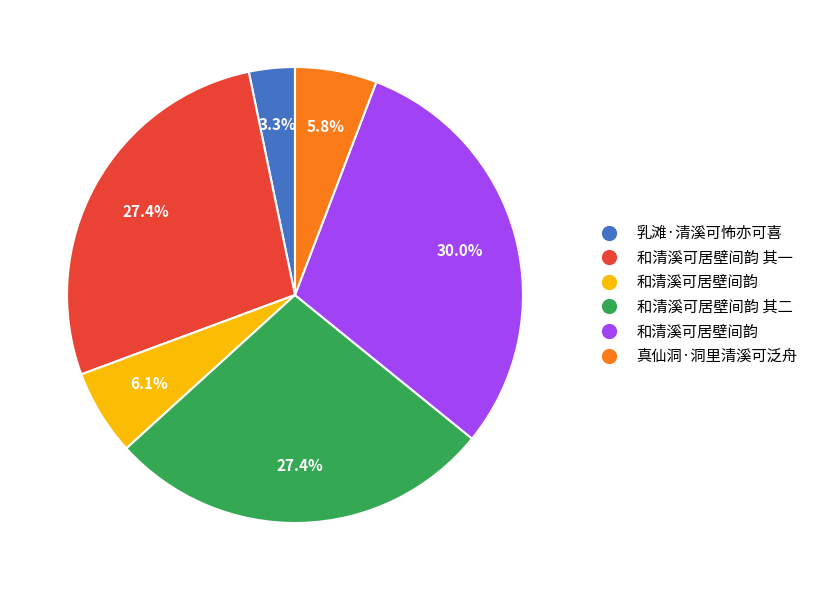

How many segments does this pie chart have?

6